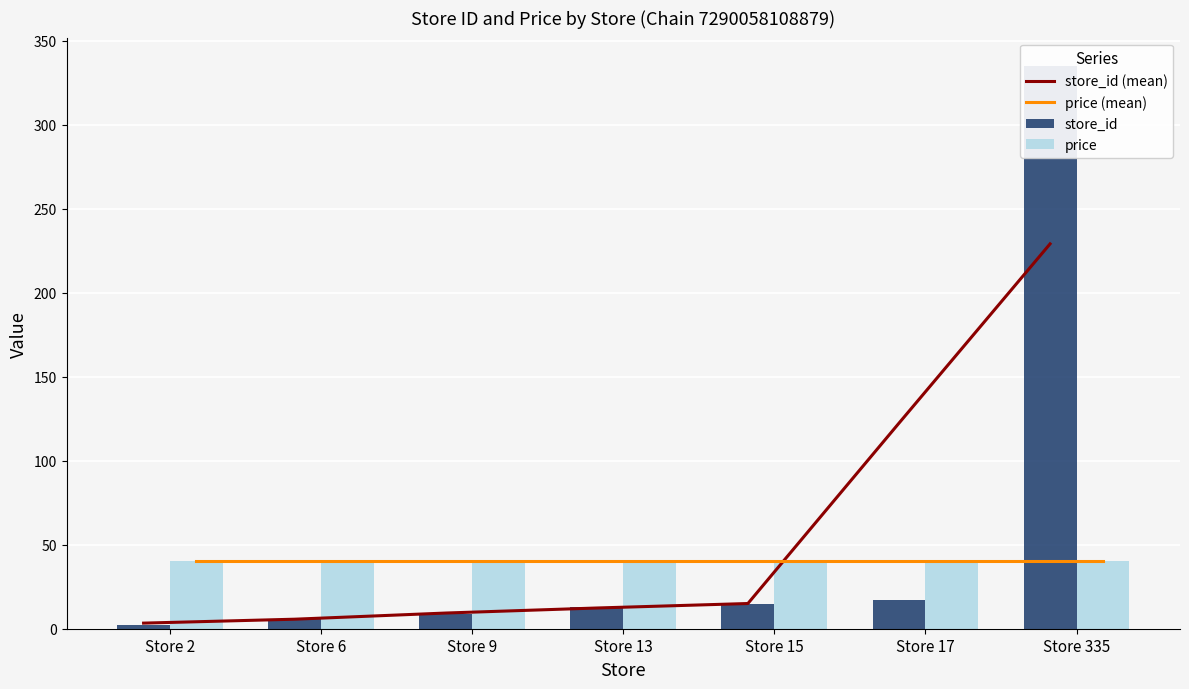

What is the sum of all store_id (mean) values?

397.0